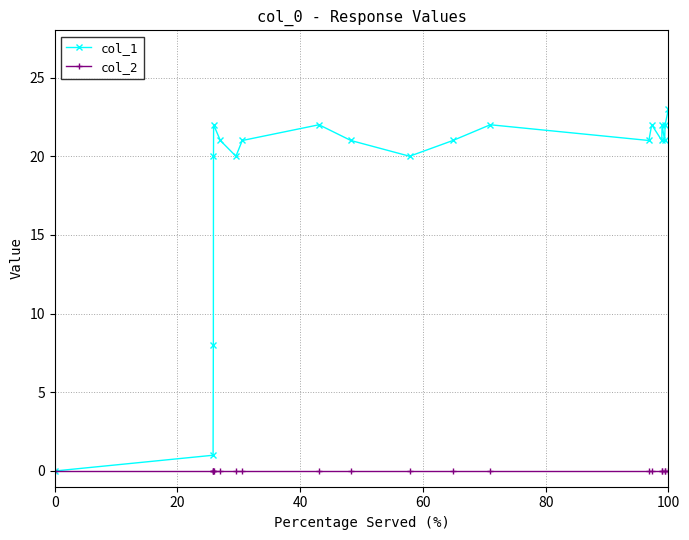

Which series has the widest spread of values?

col_1